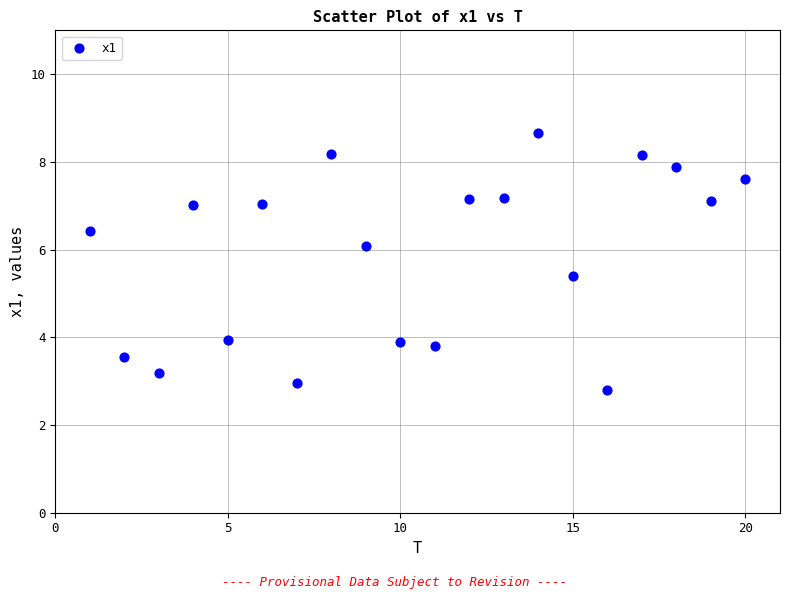

What is the range of X values (max minus min)?

19.0